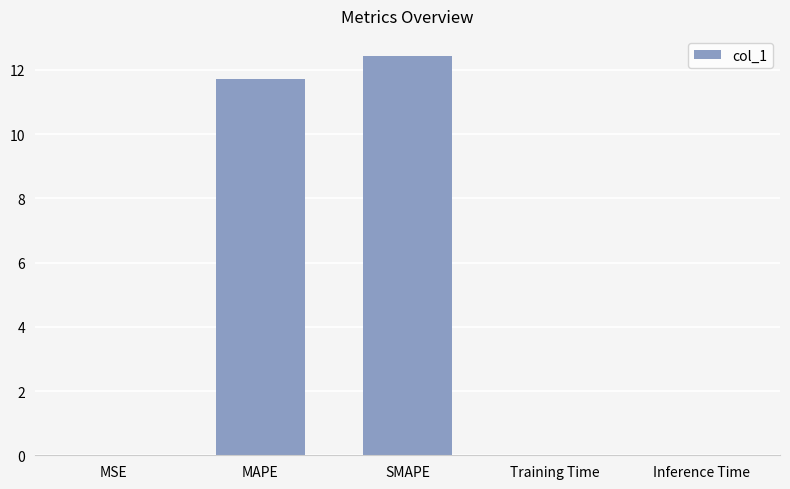

What is the maximum value shown in the chart?

12.4